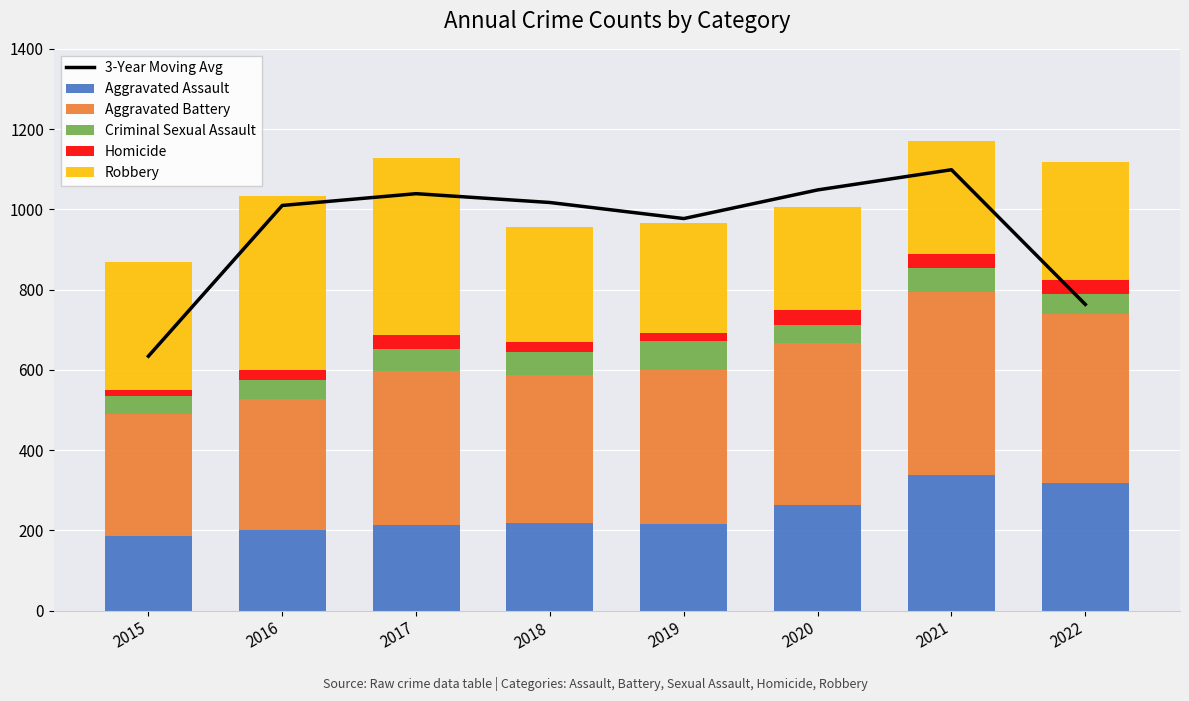

Between 2018 and 2020, which series saw the biggest shift?

Aggravated Assault